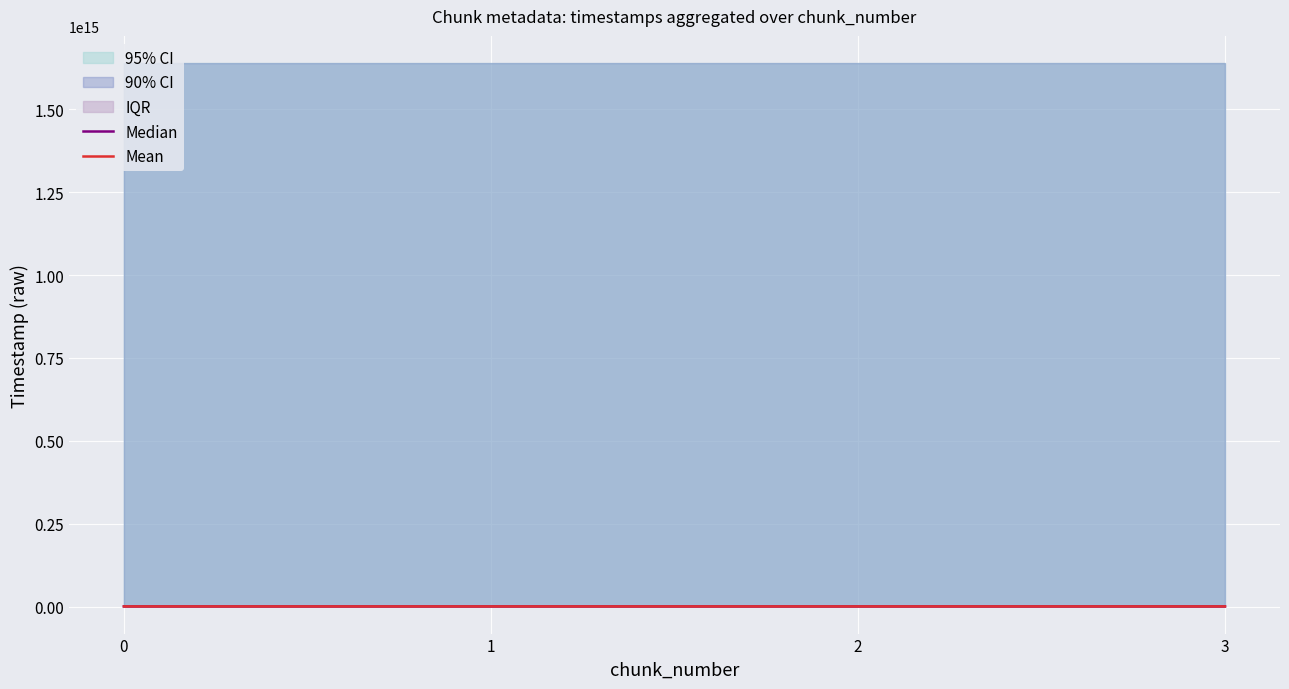

Is this an area chart (filled region under the line)?

No